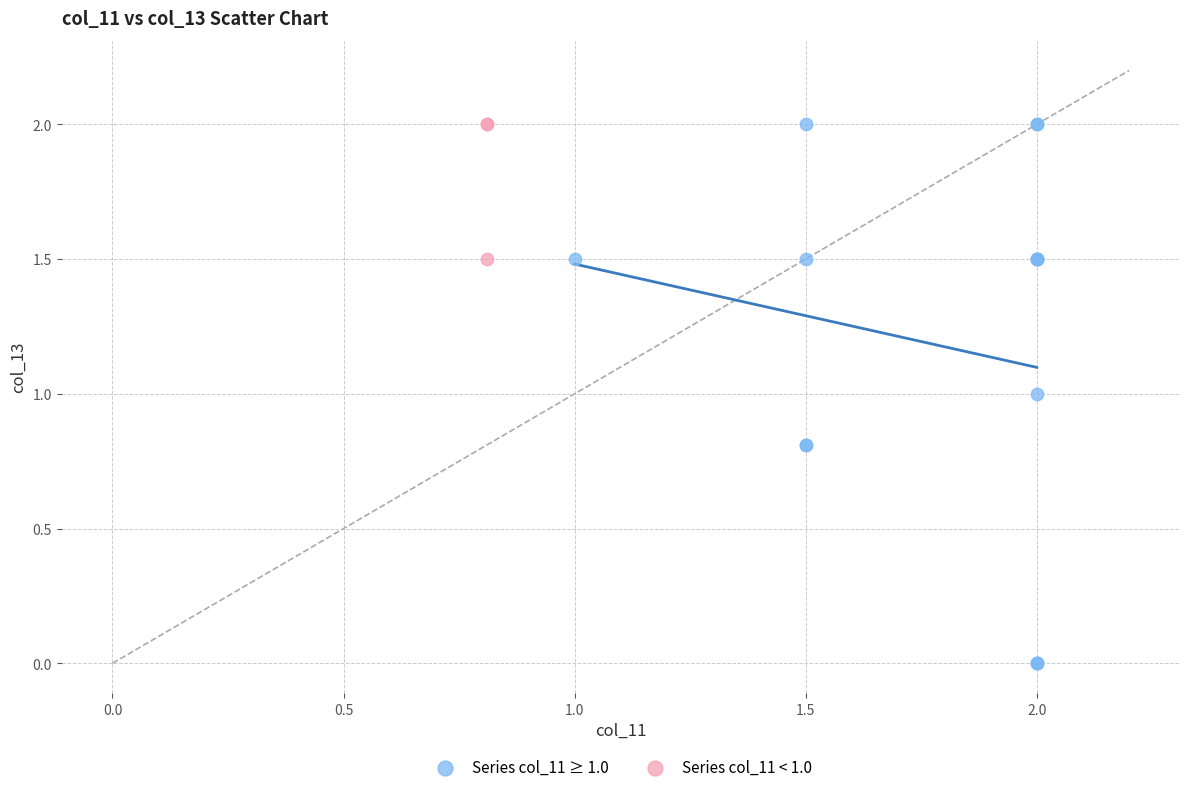

Which series has the widest spread of Y values?

Series col_11 ≥ 1.0